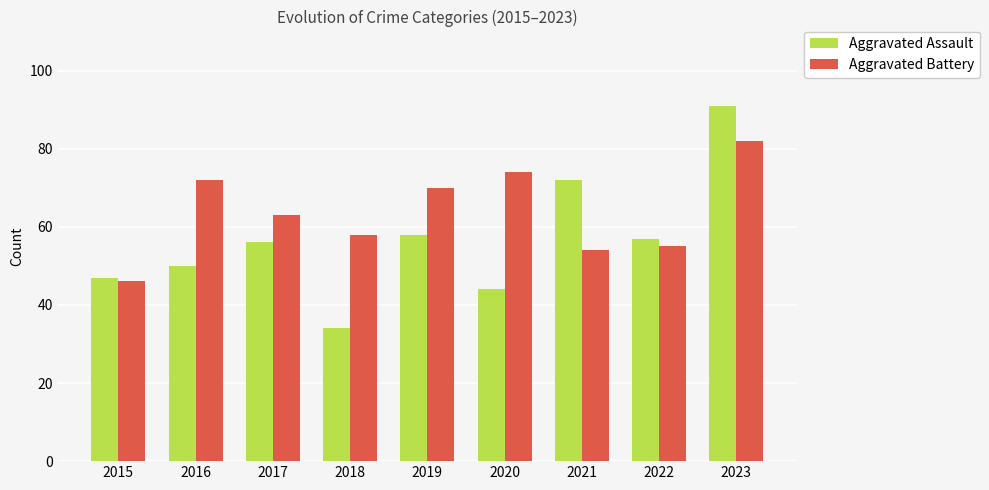

What is the greatest value displayed?

91